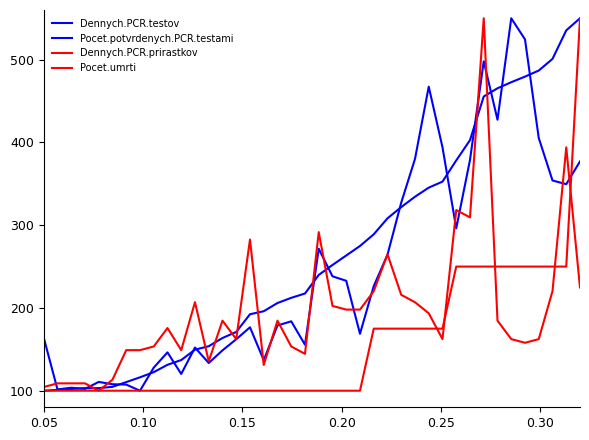

What is the sum of all Dennych.PCR.prirastkov values?

7845.0